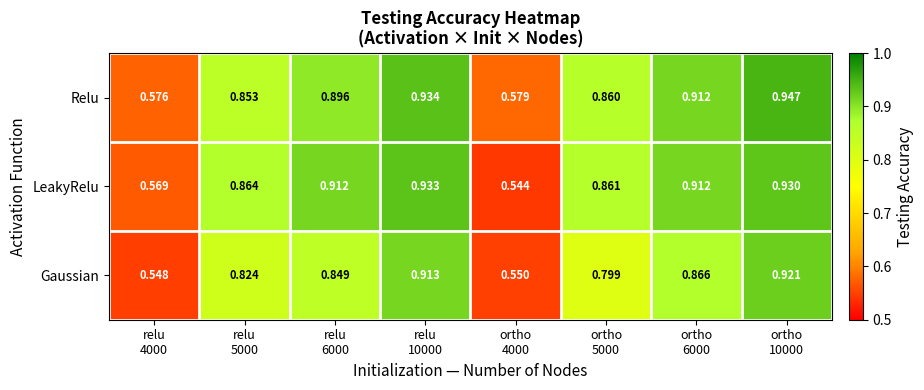

How many series are shown in this chart?

3